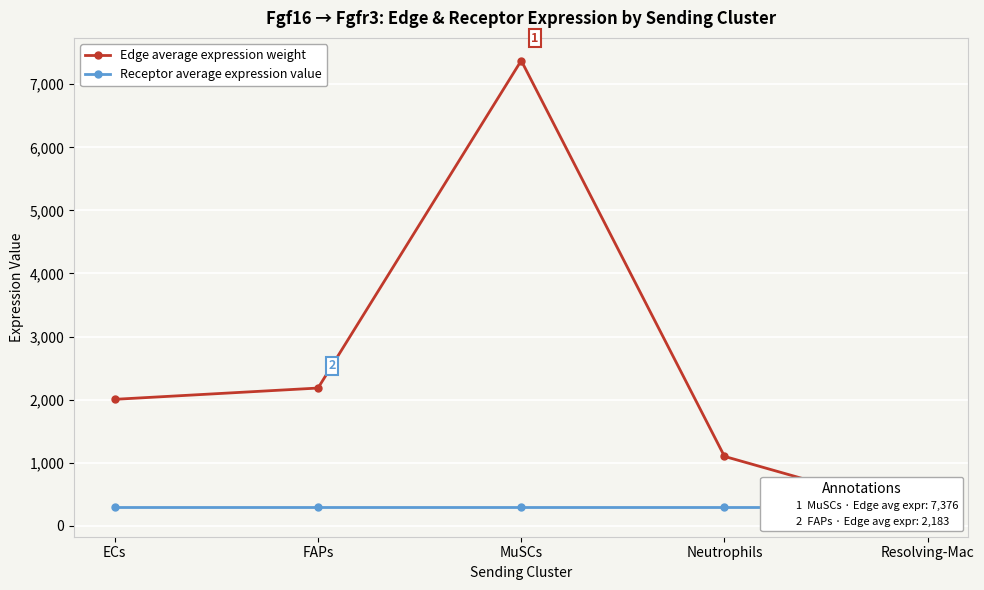

What are all the series names shown in the legend?

Edge average expression weight, Receptor average expression value